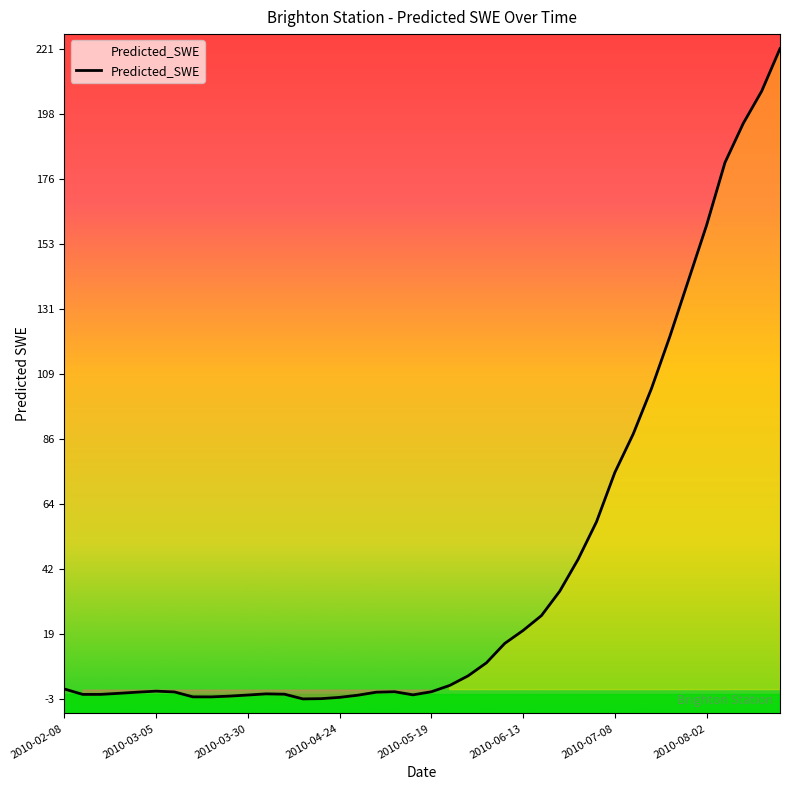

What is the difference between the maximum and minimum values?

223.8